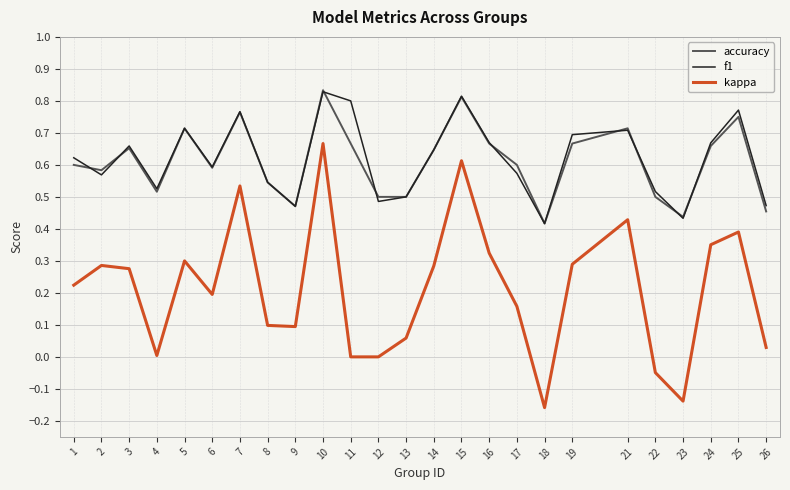

Between 12 and 18, which series saw the biggest shift?

kappa